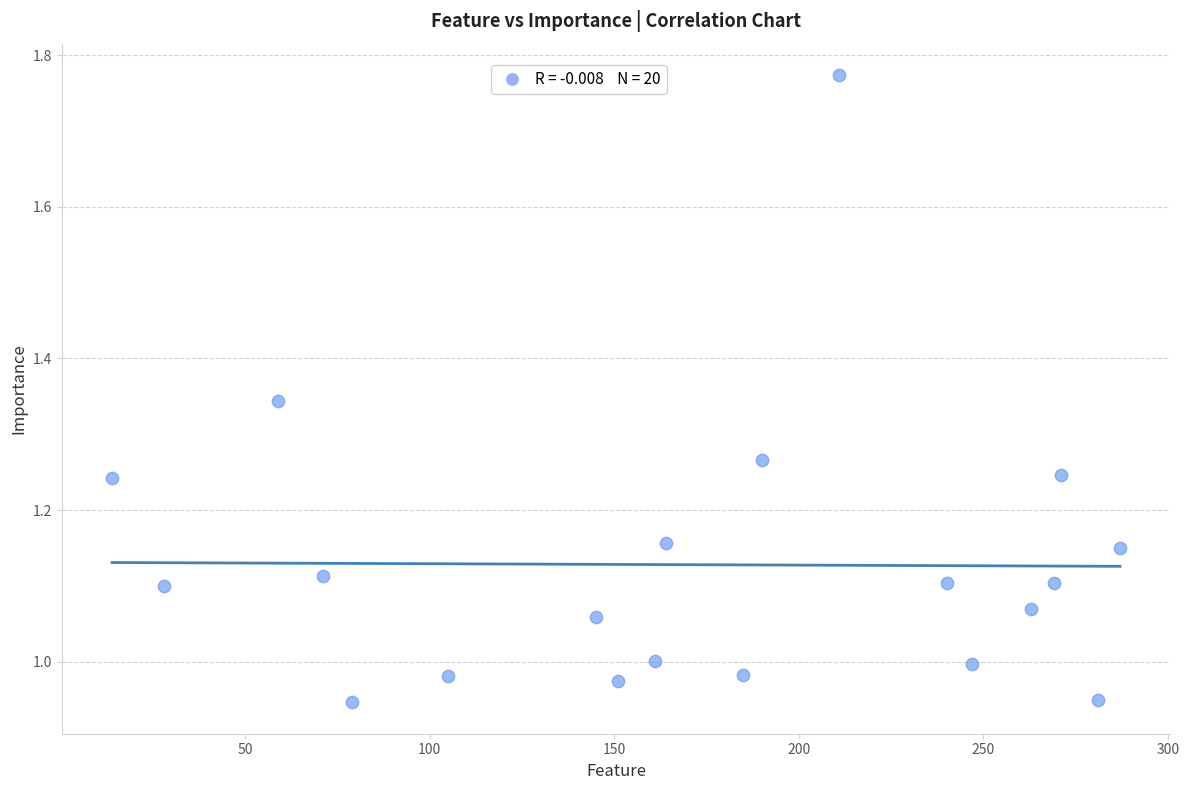

What is the range of X values (max minus min)?

273.0